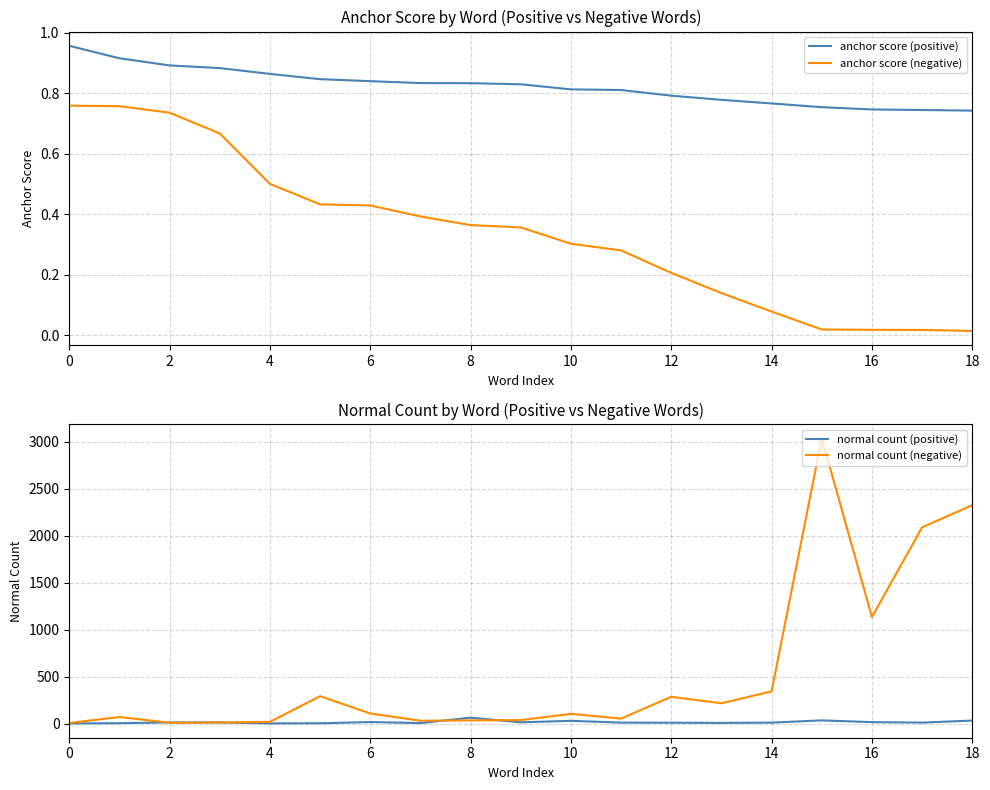

Which category has the lowest value across all series?

18